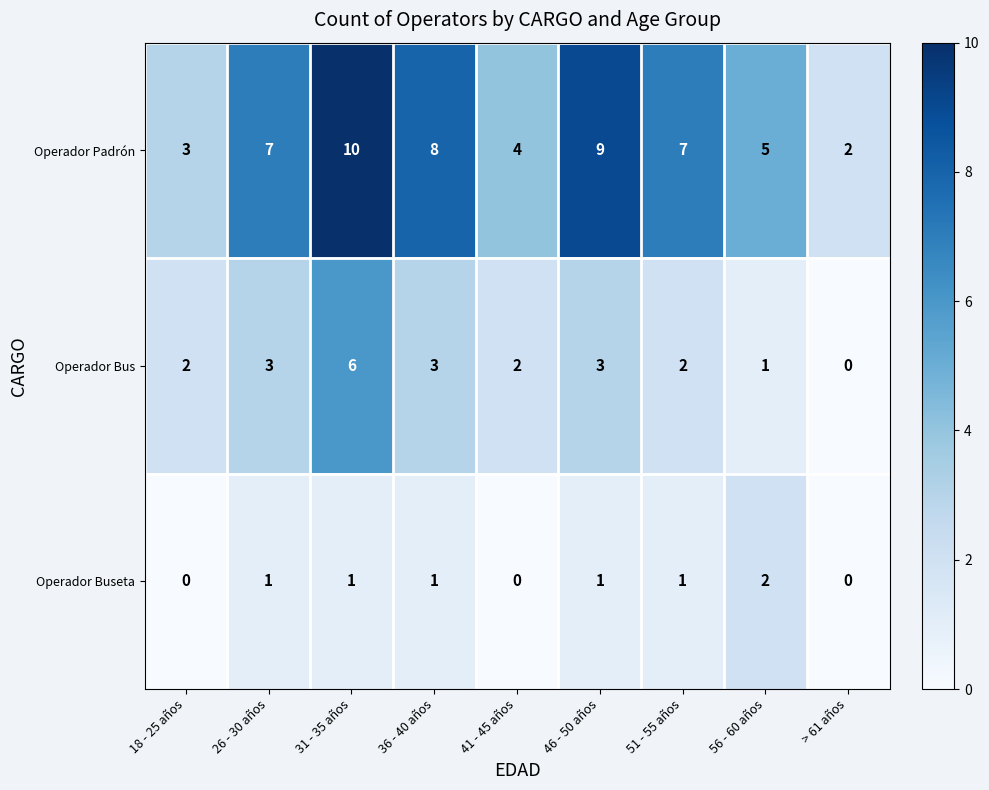

Count the number of data series in this chart.

3